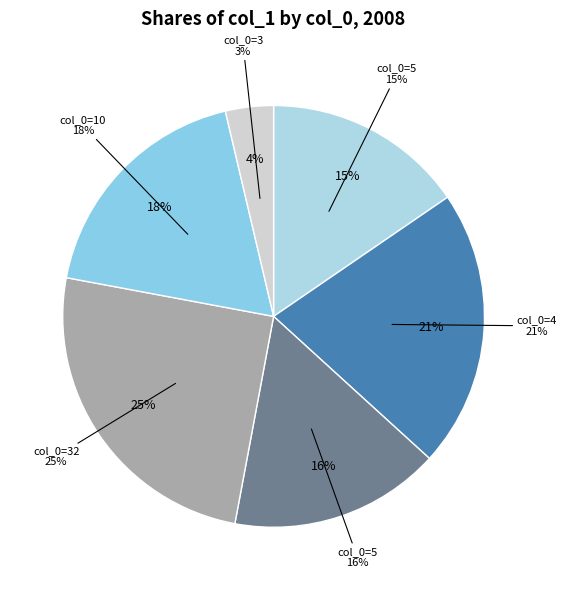

Is it true that 10 is 18% of the pie?

True